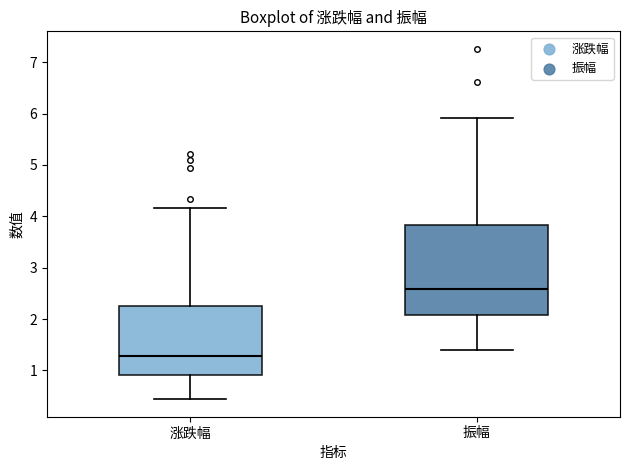

Which box's median line is the lowest?

涨跌幅